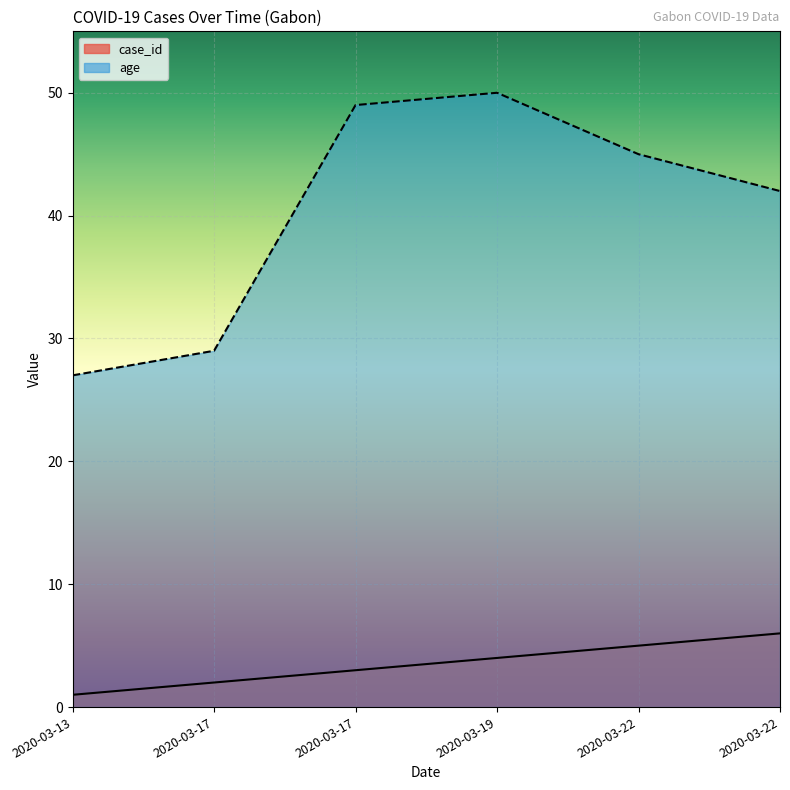

Rank the series by their maximum value, from highest to lowest.

age, case_id